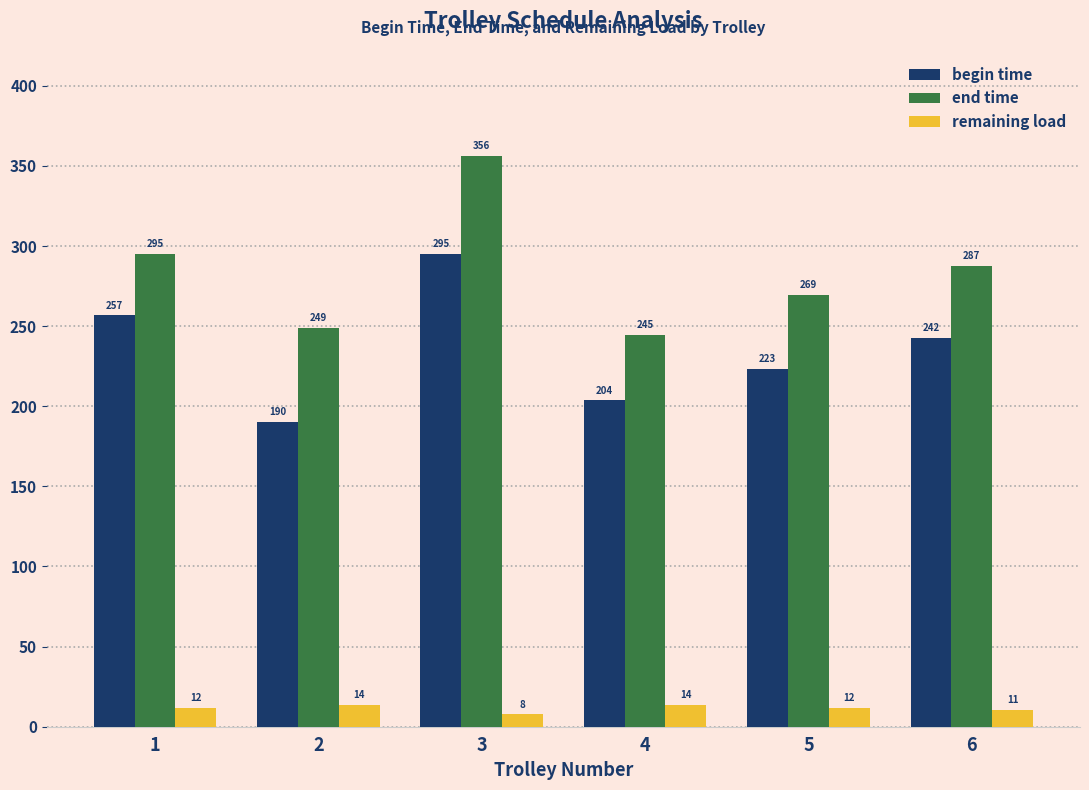

How many data points in remaining load are less than 11?

2